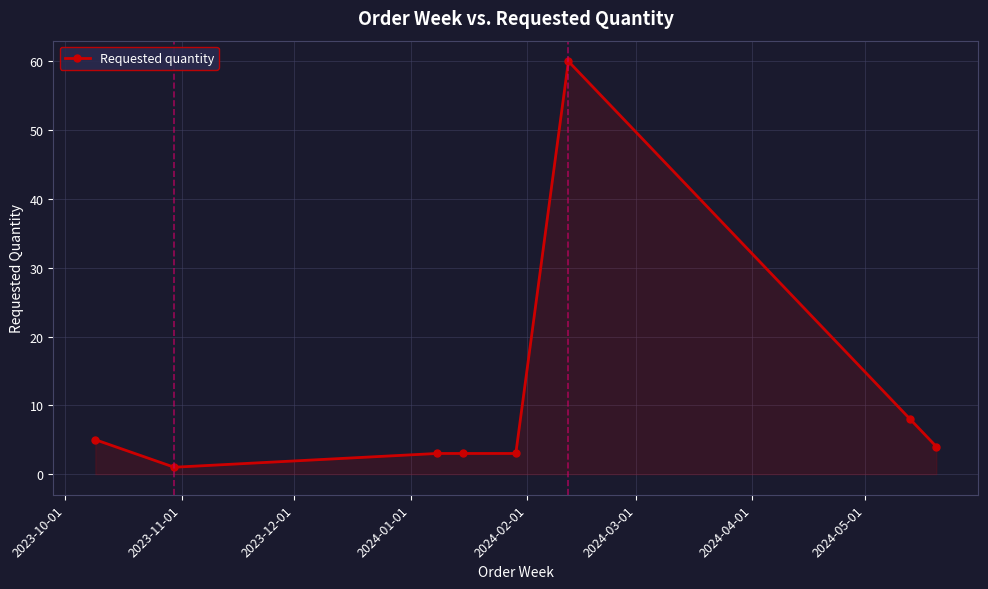

What is the greatest value displayed?

60